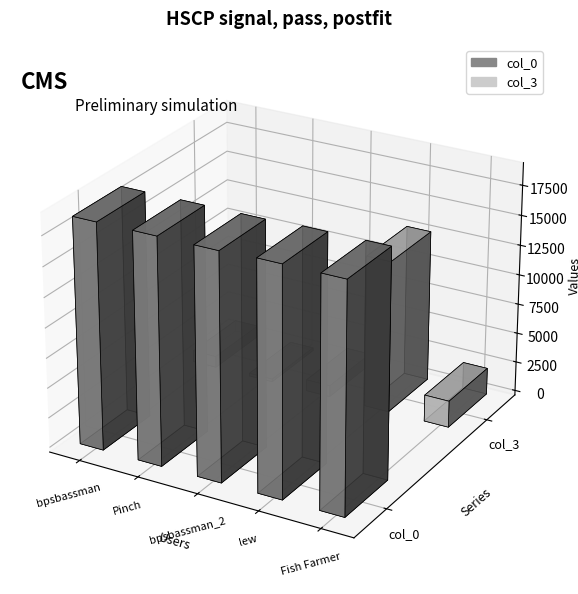

Reading left to right, transcribe all the data shown in this chart.

col_0: 18800	18818	18825	18964	18971
col_3: 941	231	941	12767	2234